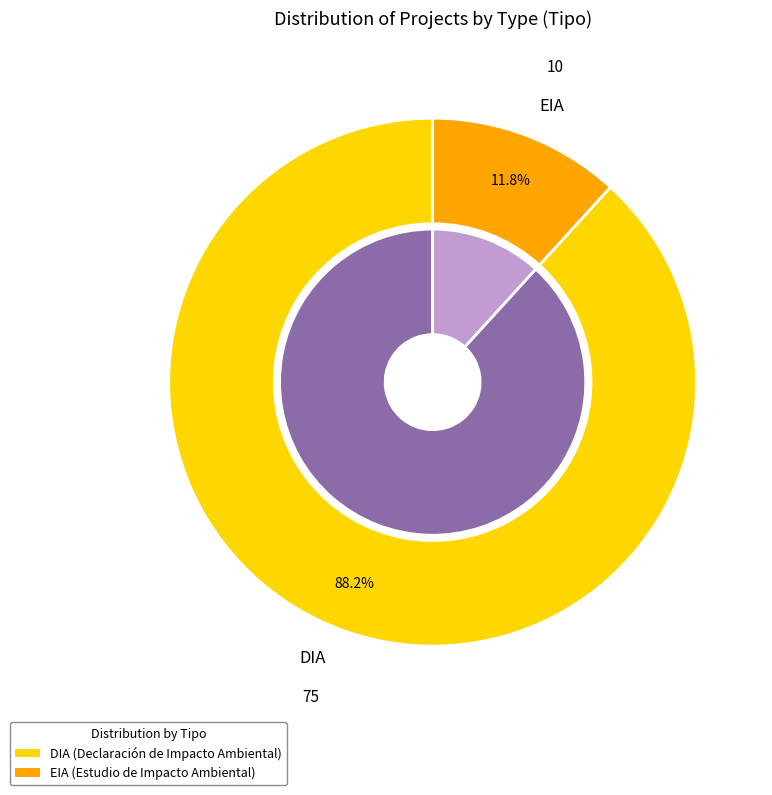

Which slice is the smallest?

EIA